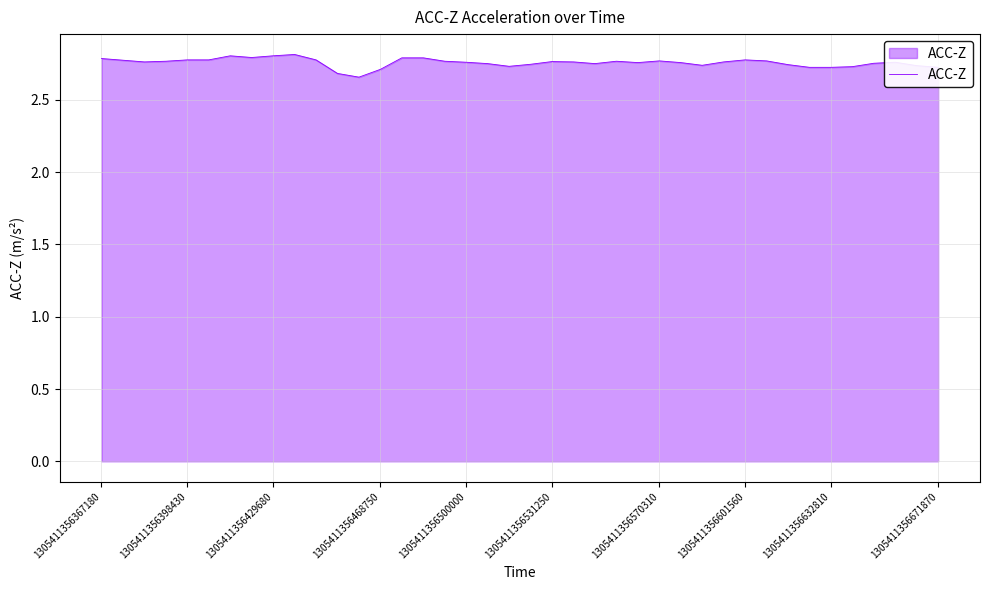

How many lines are shown in the chart?

1